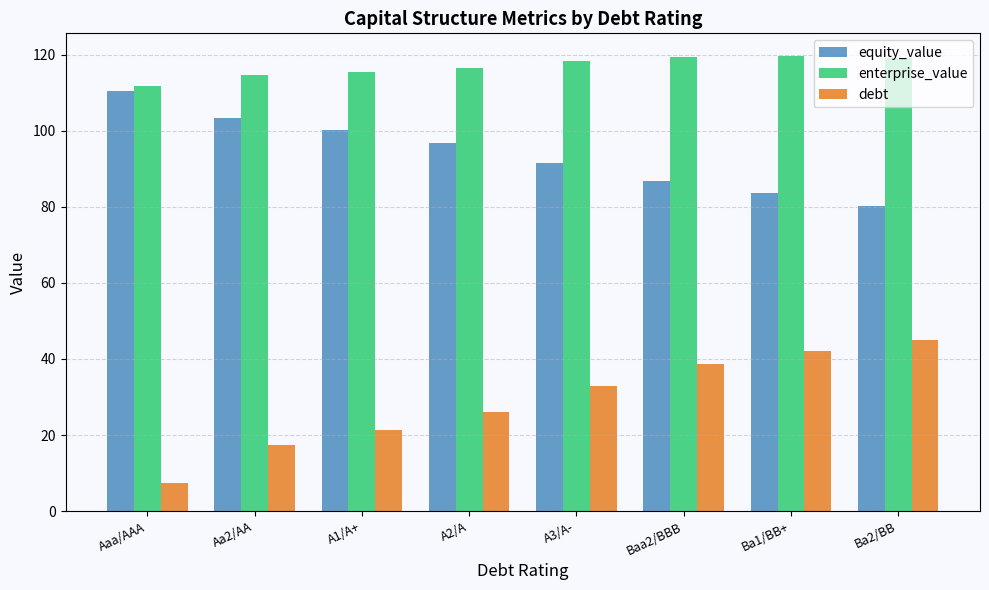

What is the maximum value for enterprise_value?

119.7